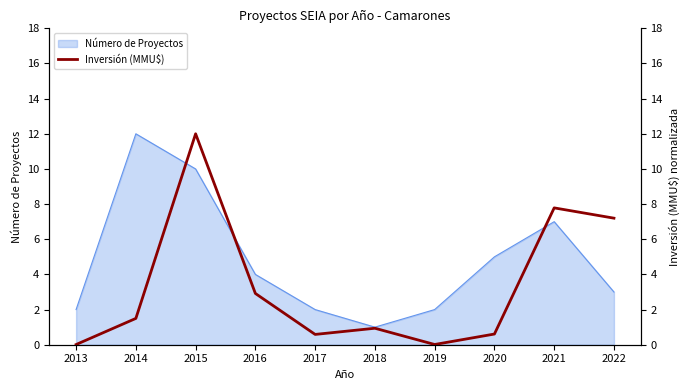

Does the chart have visible grid lines?

No